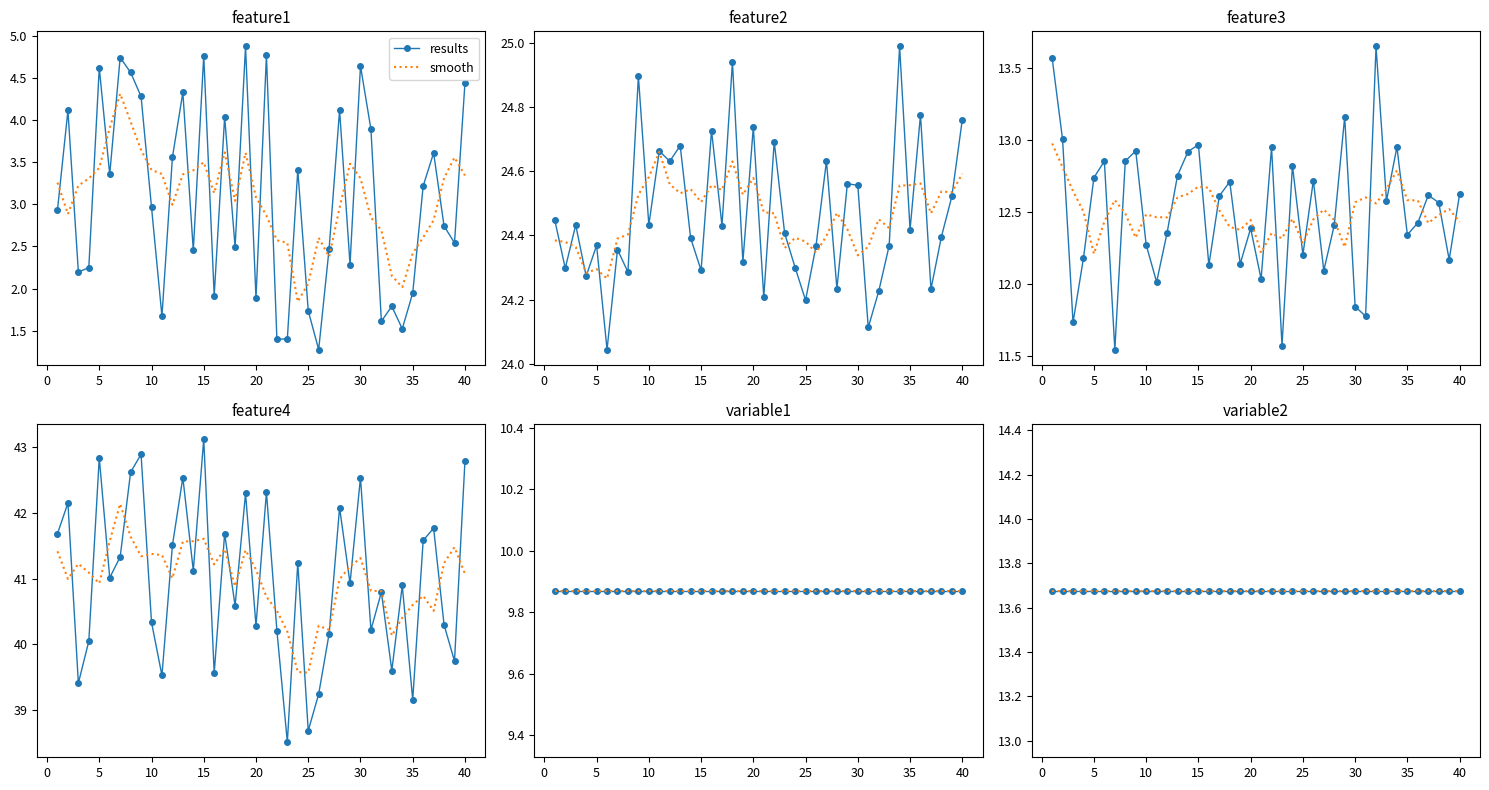

What is the value of the feature1 point at the 11th from the left?

1.7